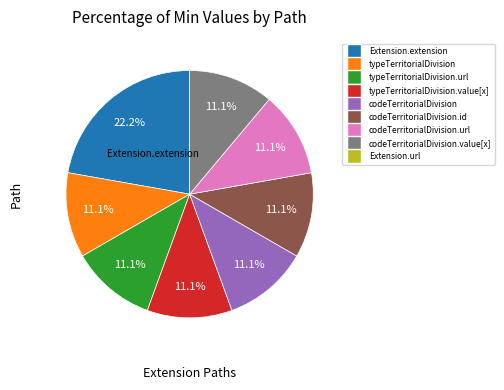

Does any single category account for the majority?

No